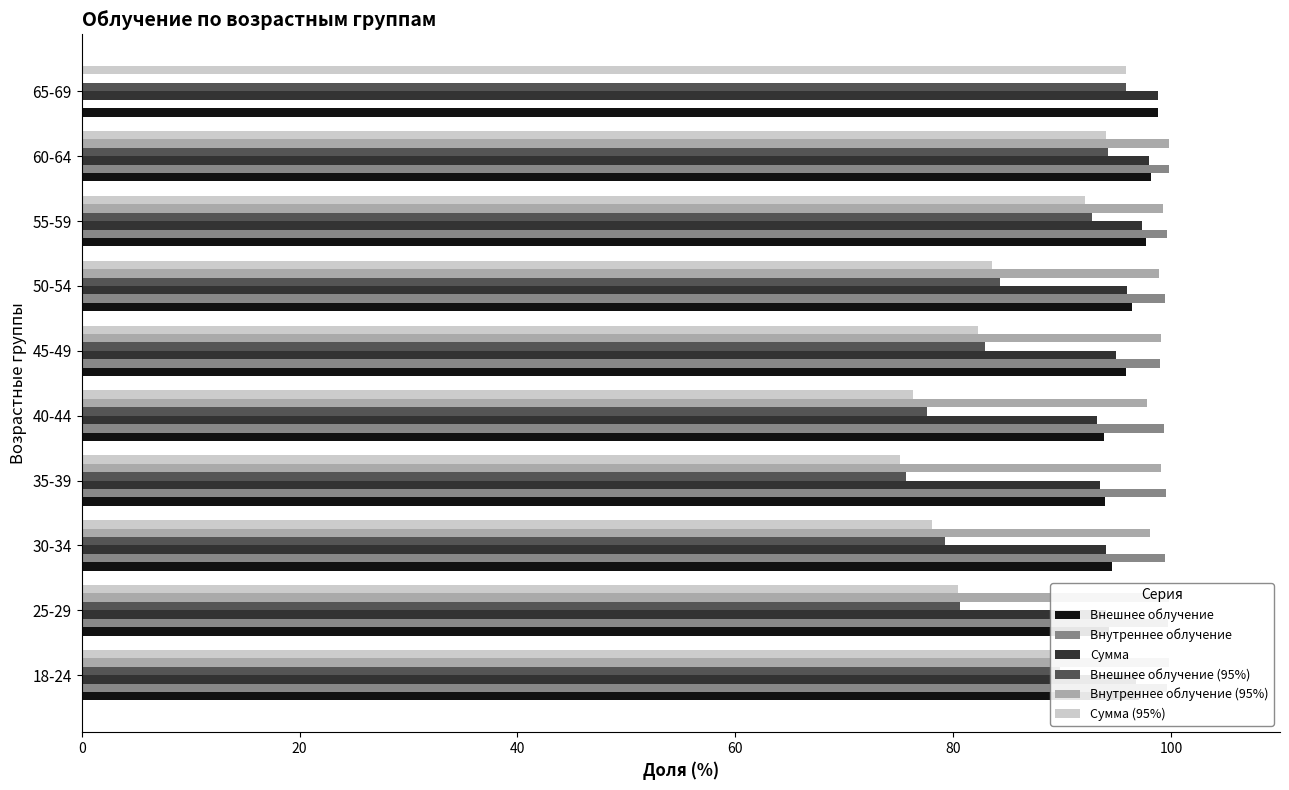

What is the greatest value displayed?

99.8